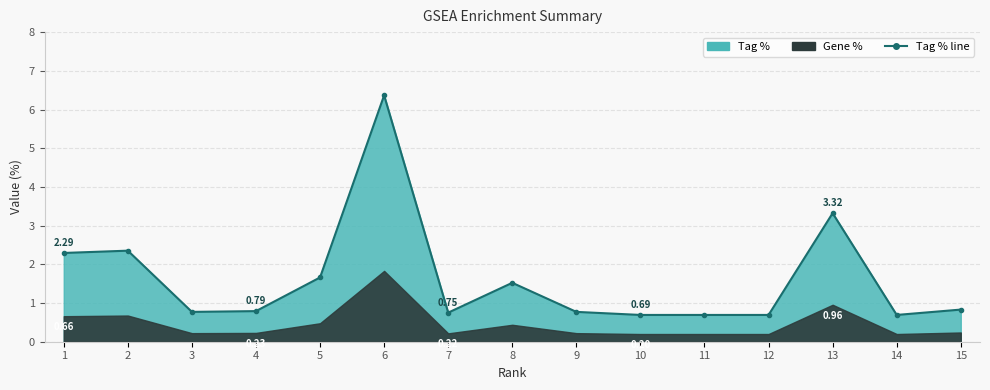

Is it true that the value at 15 is 1.2?

False